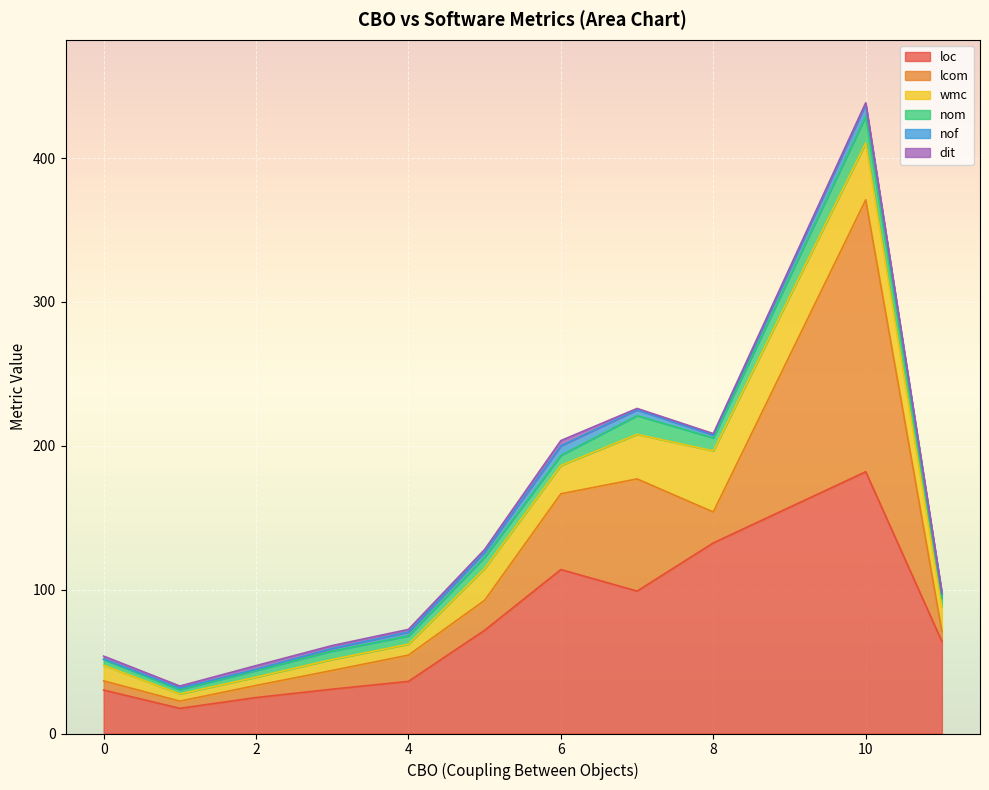

Which category has the highest value in the loc series?

10